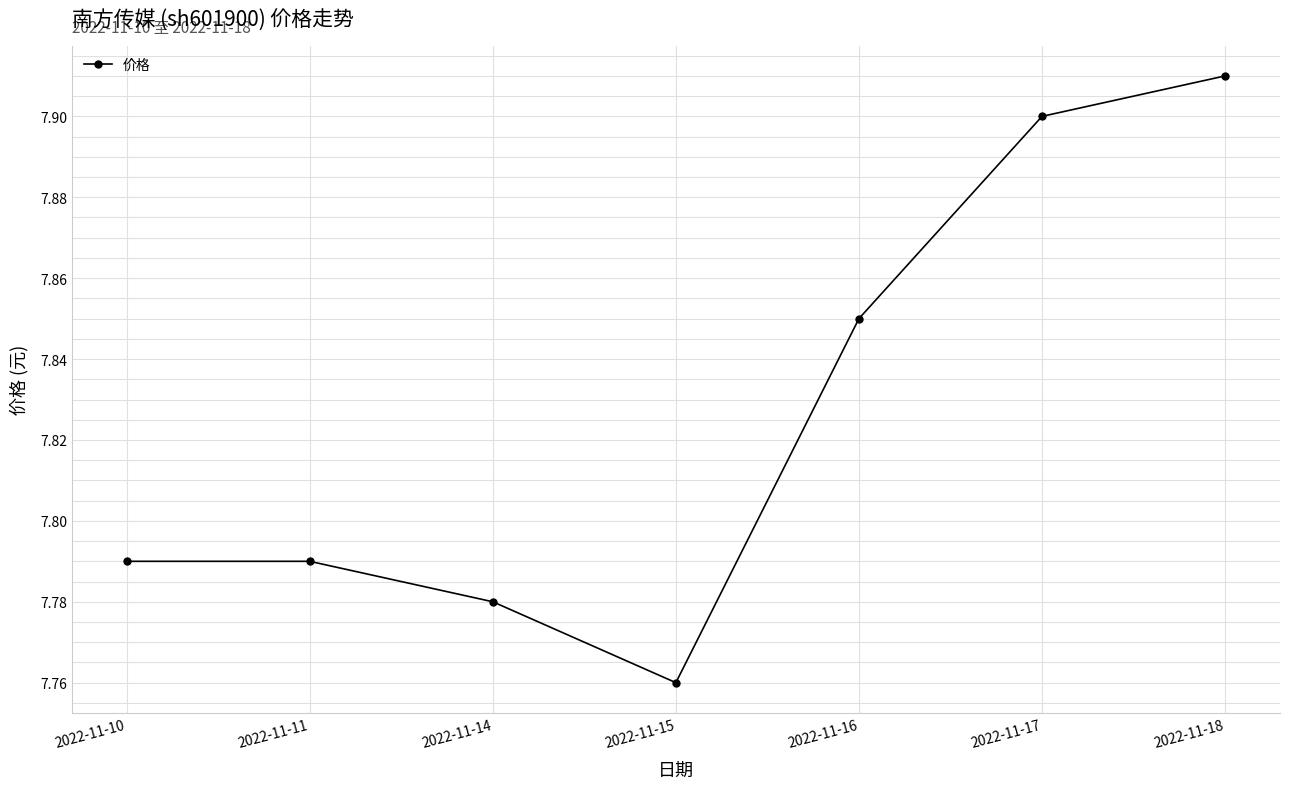

How many lines are shown in the chart?

1